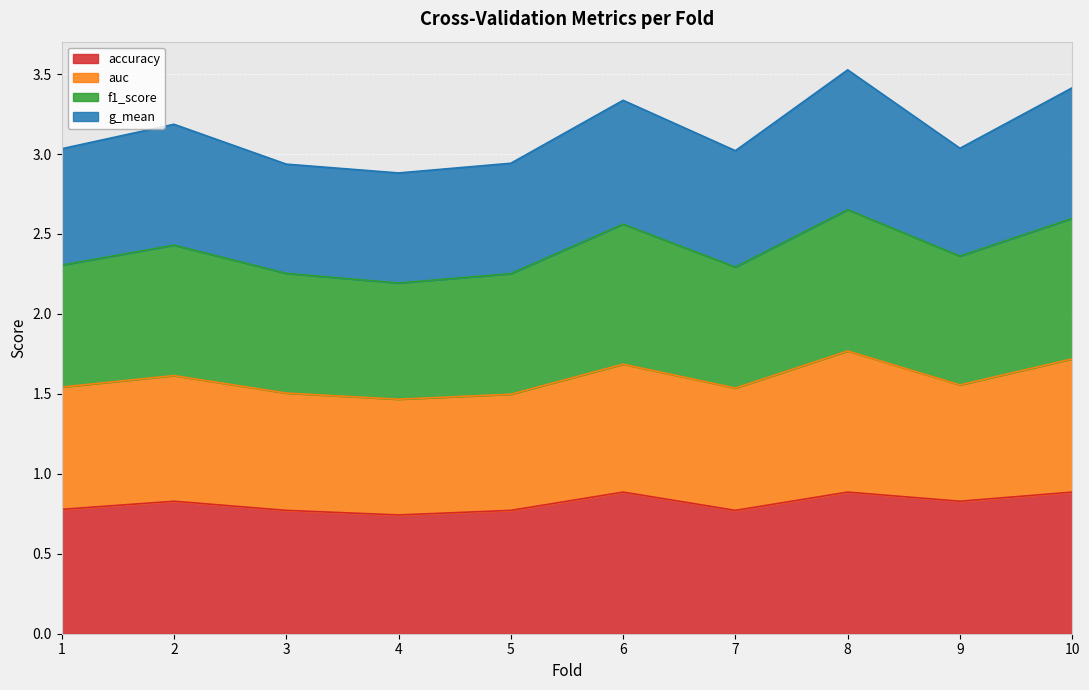

What is the maximum value for accuracy?

0.9